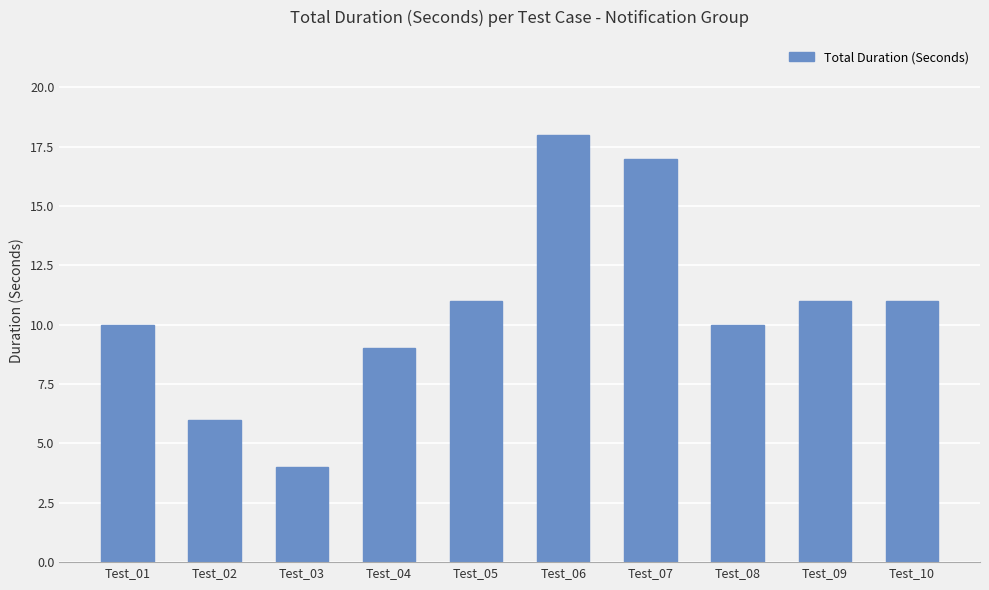

At which category does the chart reach its minimum across all series?

Test_03